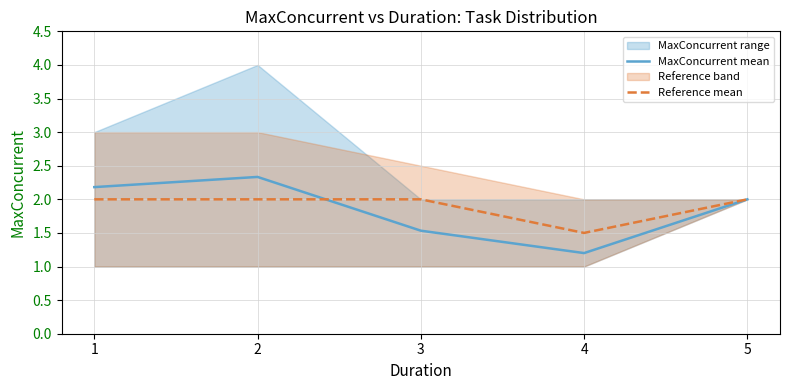

Which series has the widest spread of values?

MaxConcurrent mean